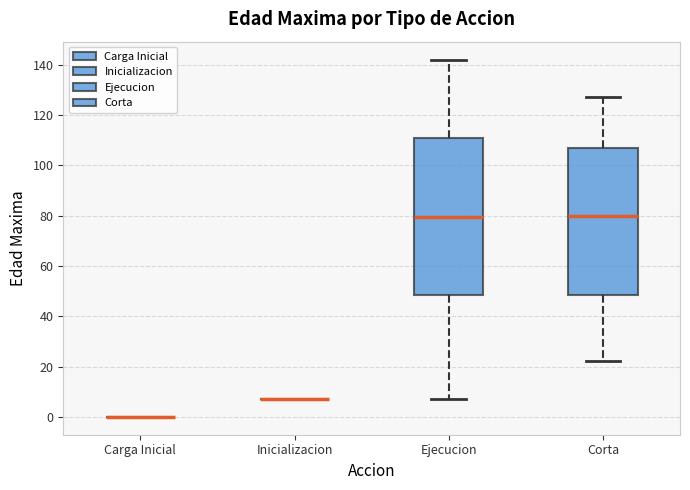

Which box is the tallest, from its lower edge to its upper edge?

Ejecucion